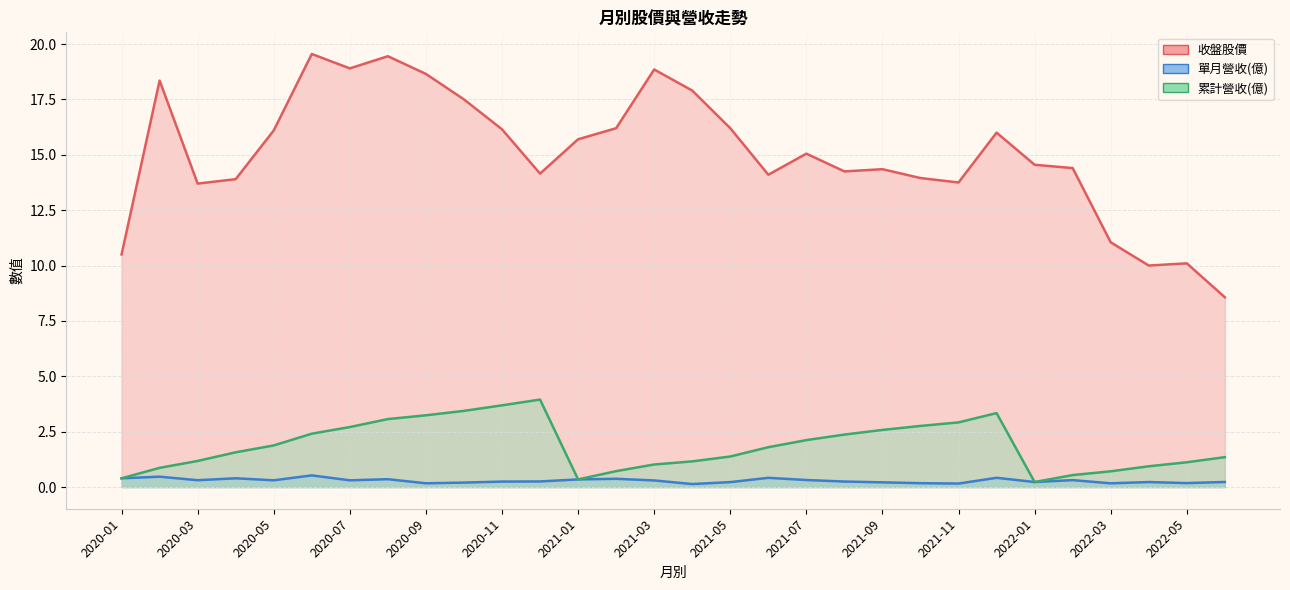

What is the highest value of the 單月營收(億) series?

0.5